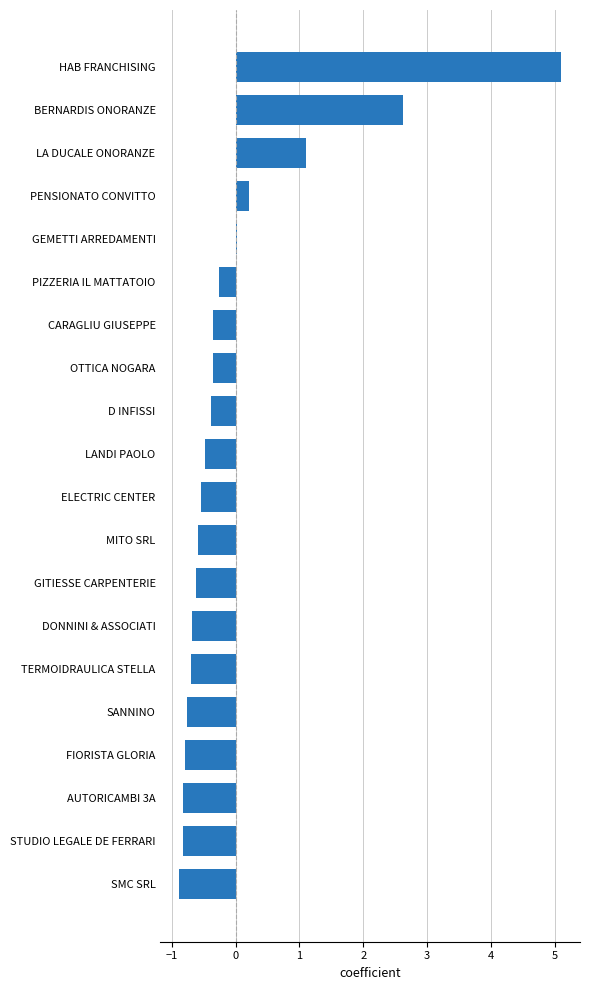

What is the sum of the values at AUTORICAMBI 3A and FIORISTA GLORIA?

-1.6